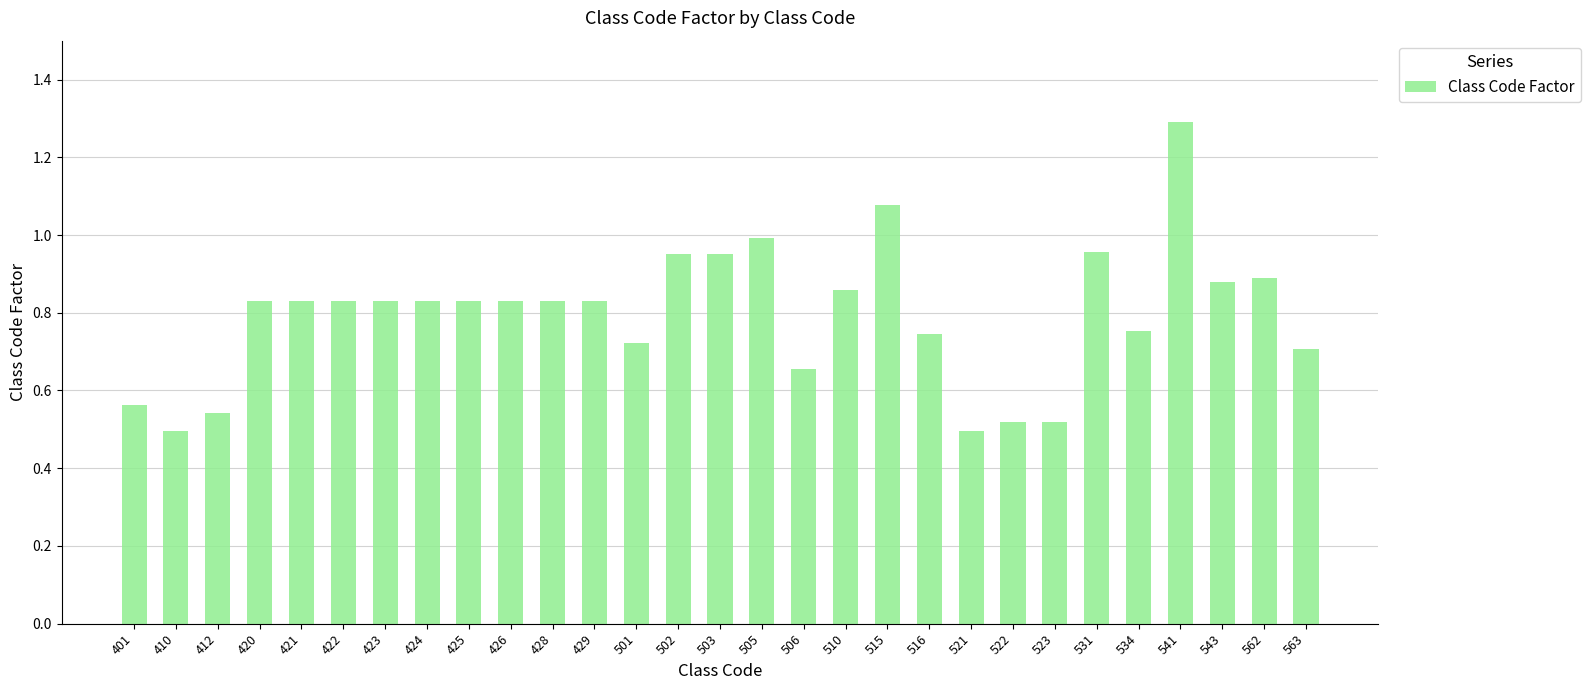

True or false: the data shows 0.9 at 506.

False